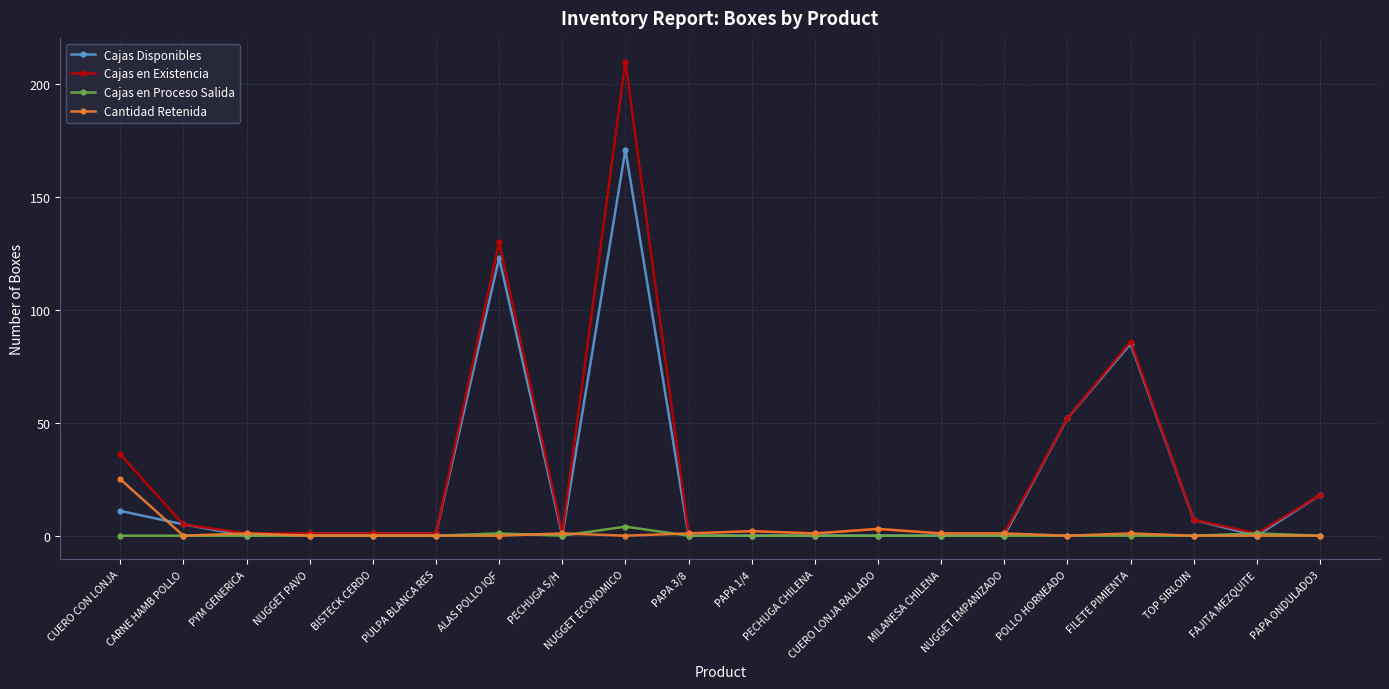

What is the difference between the maximum and minimum values in the Cajas Disponibles series?

171